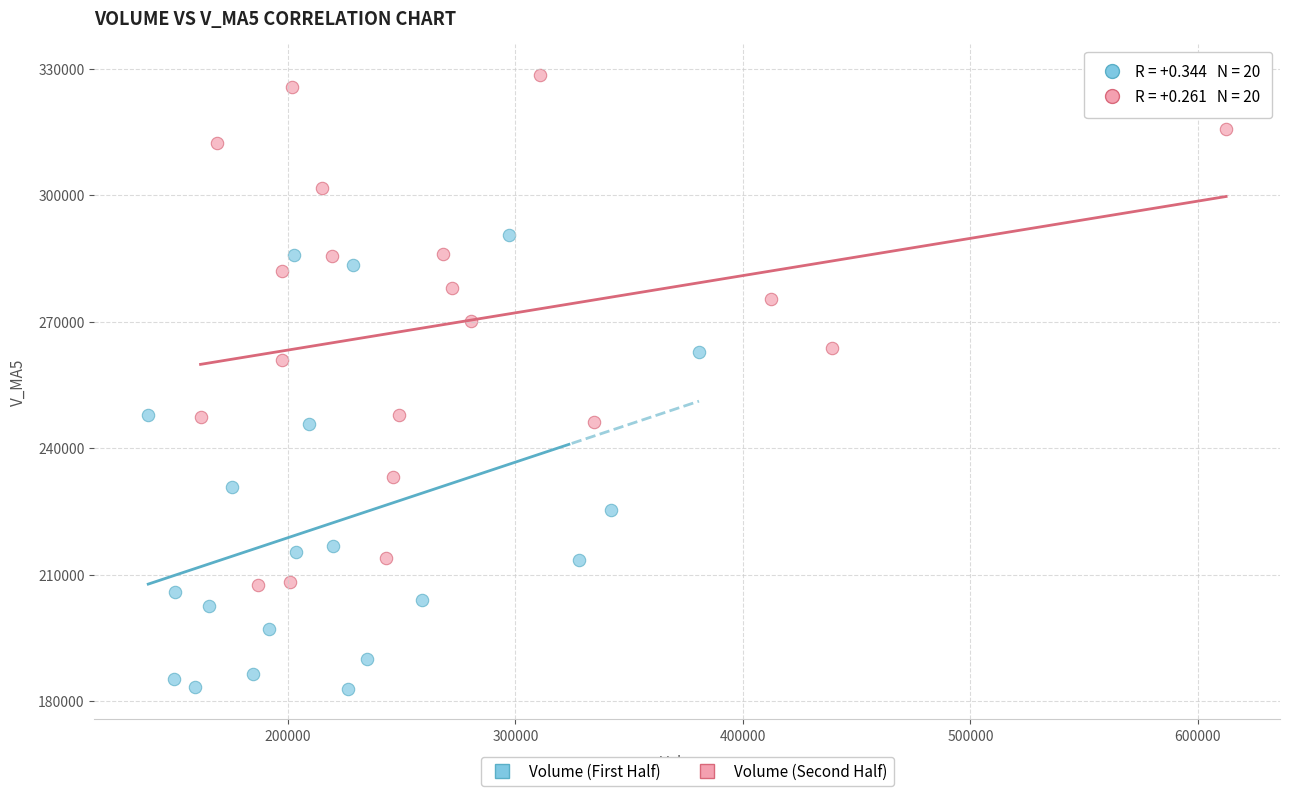

Which series contains the highest Y value?

Volume (Second Half)